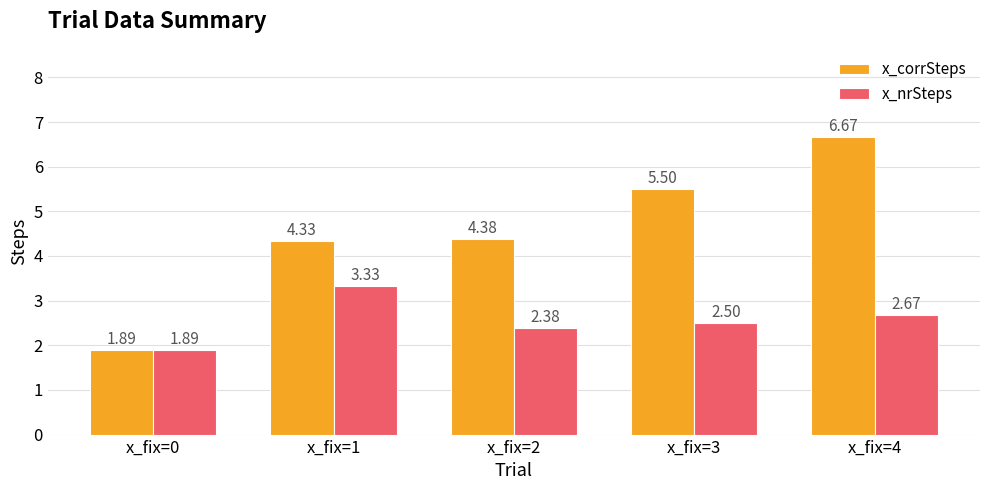

Rank the series by their average value, from lowest to highest.

x_nrSteps, x_corrSteps